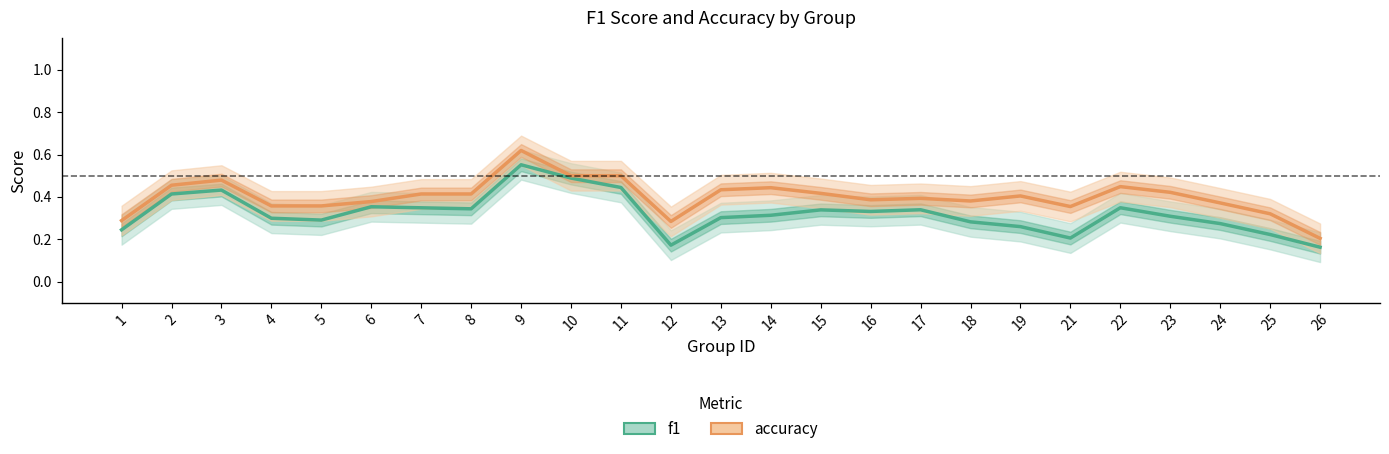

How many lines are shown in the chart?

2